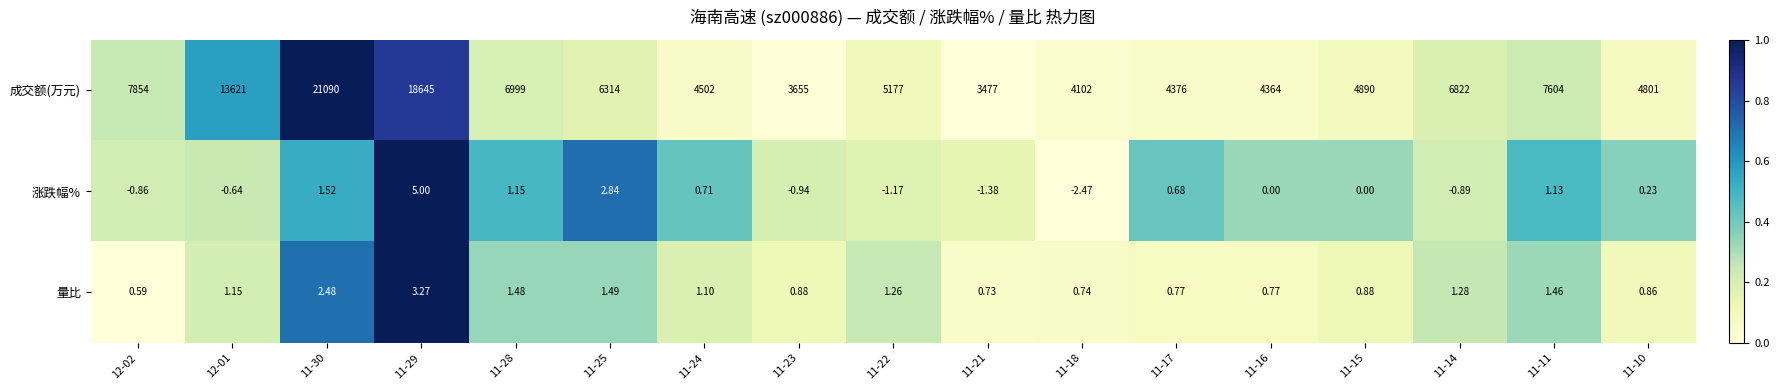

What is the difference between the highest and lowest values at 11-25?

6312.5